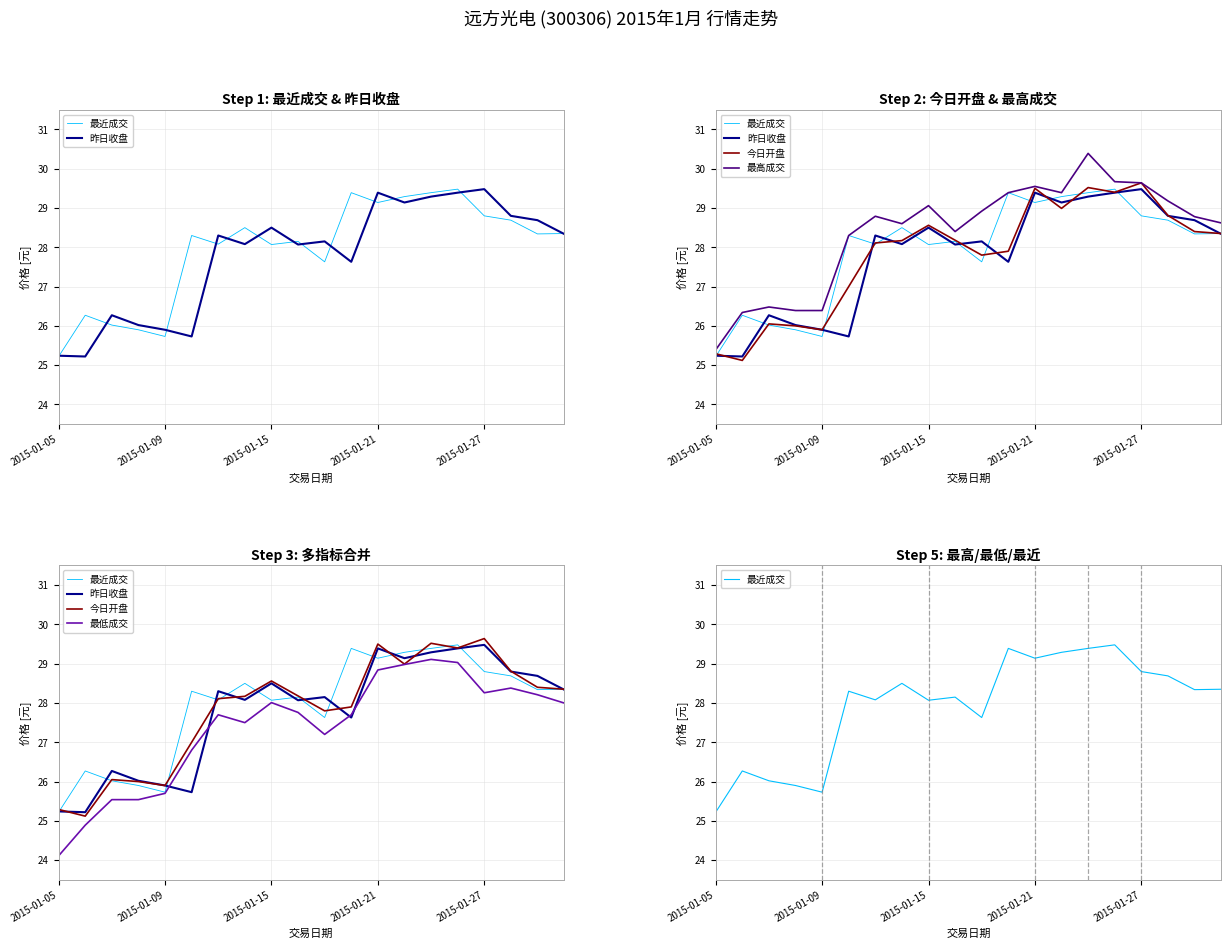

Rank the series by their maximum value, from highest to lowest.

最高成交, 今日开盘, 最近成交, 昨日收盘, 最低成交